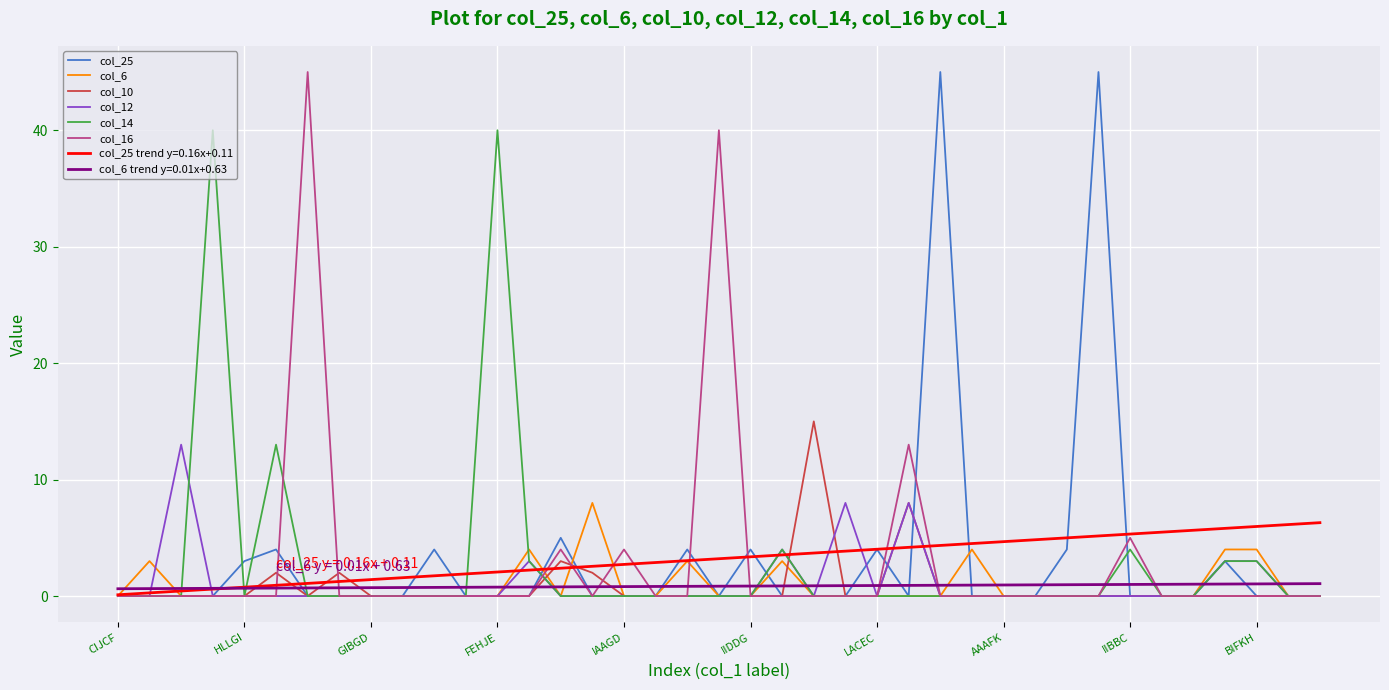

What is the maximum value shown in the chart?

45.0